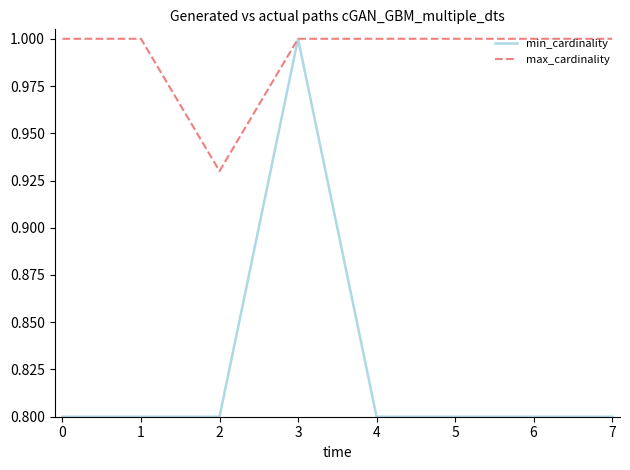

What is the maximum value shown in the chart?

1.0